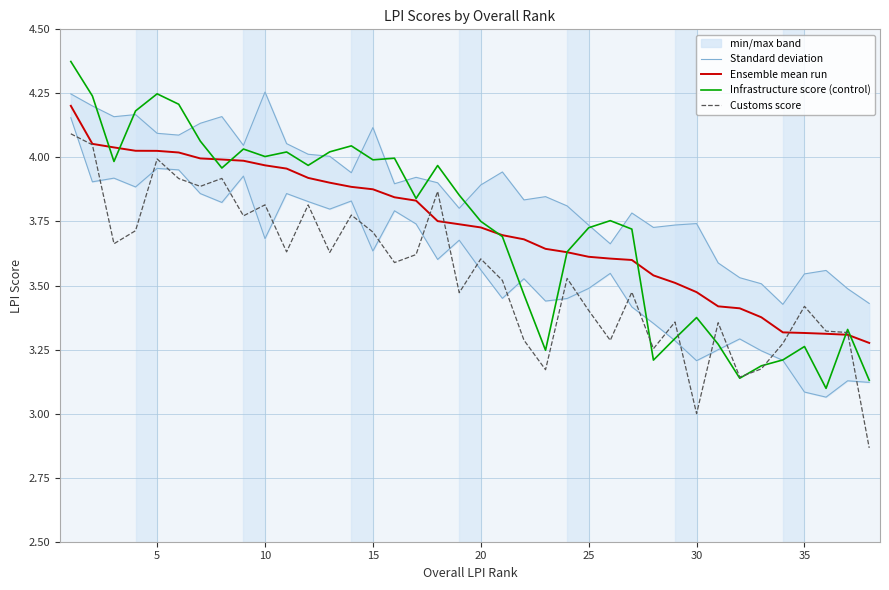

After their last crossing, which series has the higher values: Infrastructure score (control) or Customs score?

Infrastructure score (control)